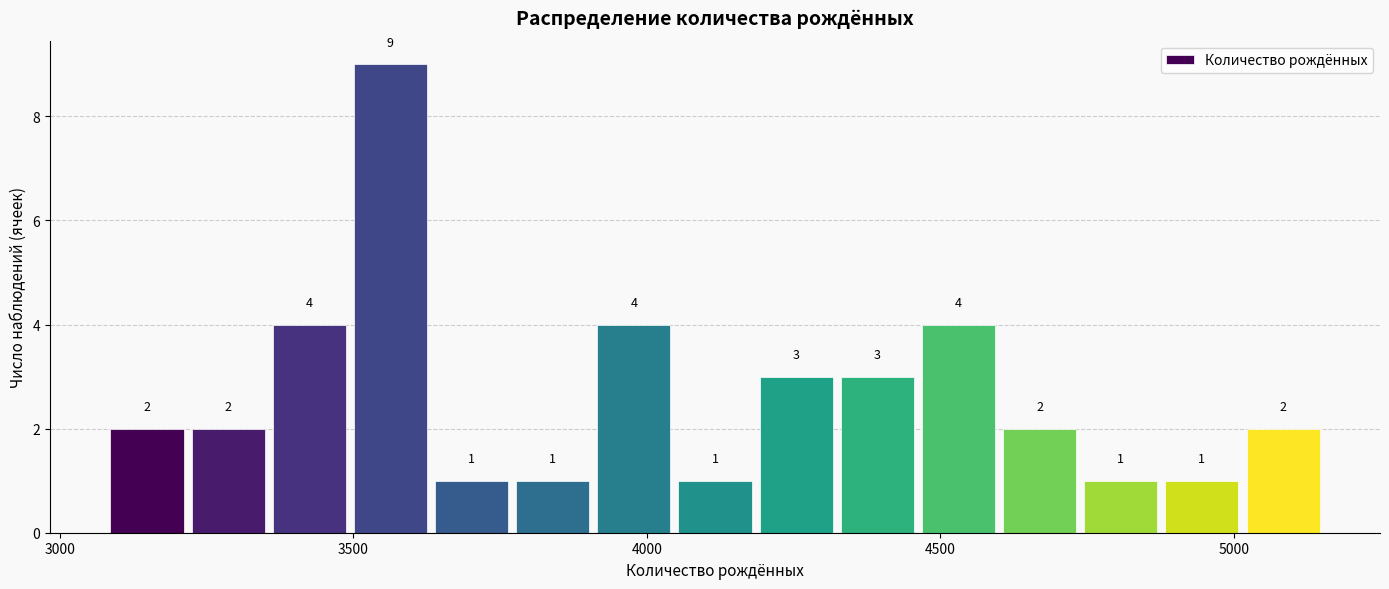

Around what value on the x-axis is the tallest bar? Give the approximate position of its centre, as read against the axis.

3550